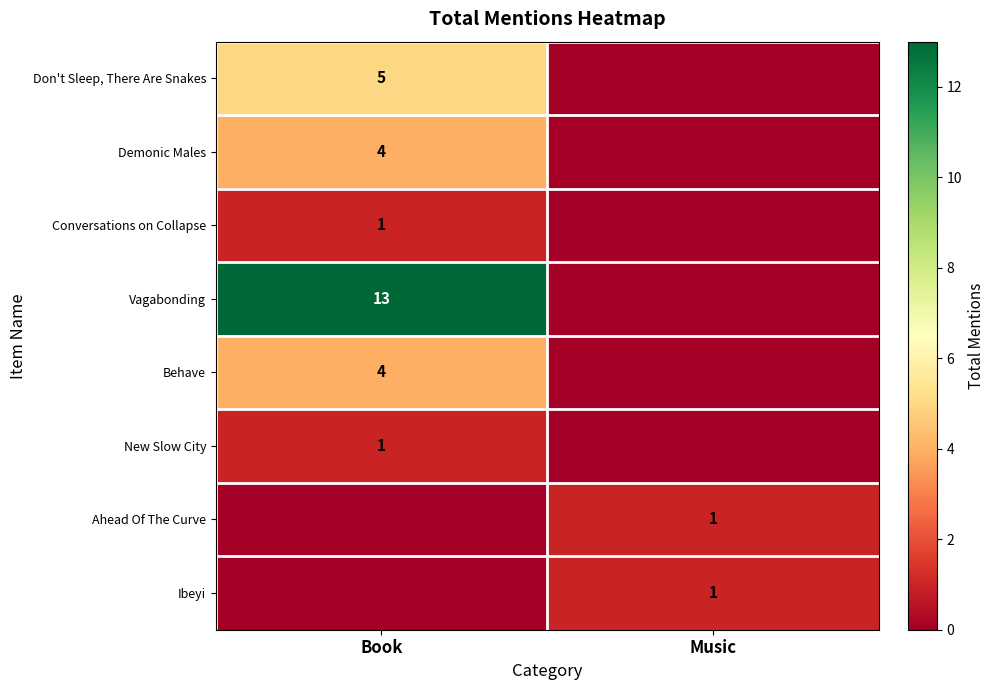

True or false: Ibeyi has a value of 2 at Music.

False